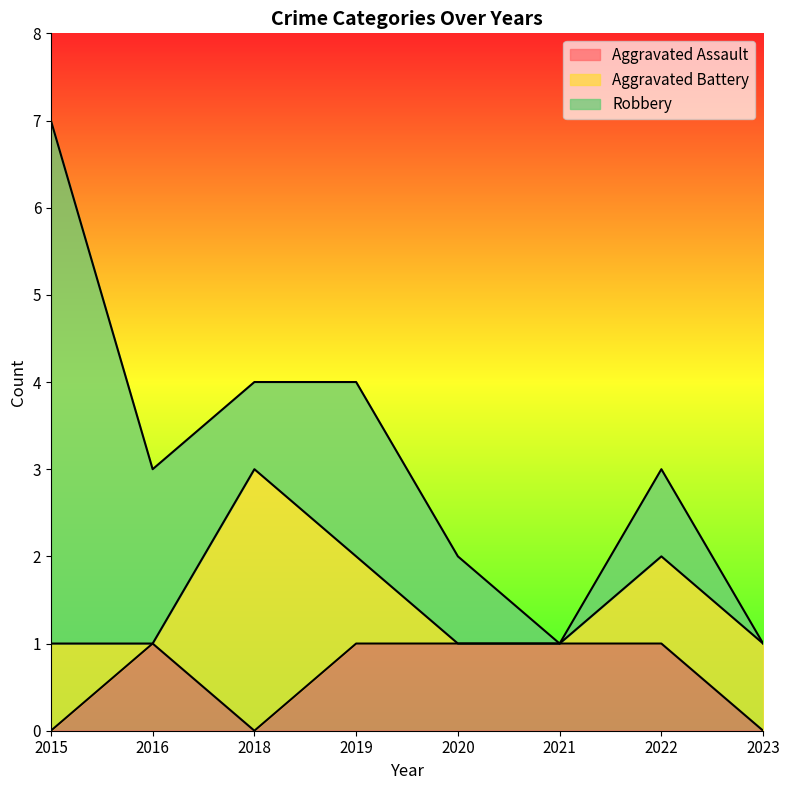

What is the greatest value displayed?

6